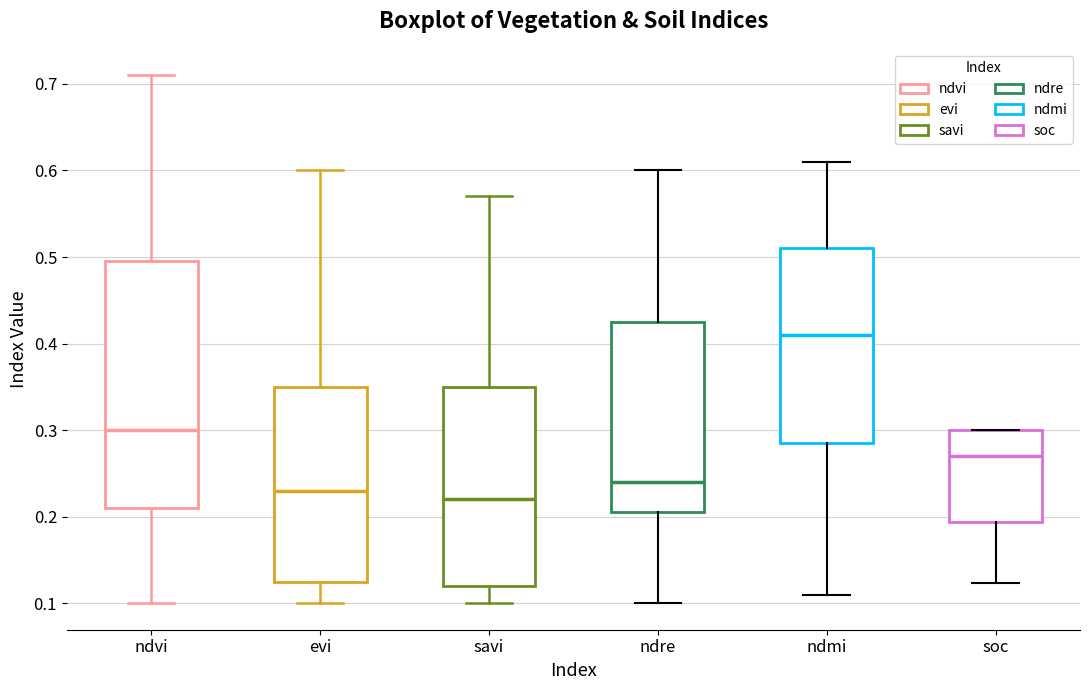

Reading left to right, read every box against the y-axis: the position of its median line, the range the box covers, and the ends of its whiskers. The values are not printed on the chart, so give them approximately, as read against the axis.

ndvi: median 0.30, box 0.21 to 0.50, whiskers 0.10 to 0.71
evi: median 0.23, box 0.13 to 0.35, whiskers 0.10 to 0.60
savi: median 0.22, box 0.12 to 0.35, whiskers 0.10 to 0.57
ndre: median 0.24, box 0.21 to 0.43, whiskers 0.10 to 0.60
ndmi: median 0.41, box 0.29 to 0.51, whiskers 0.11 to 0.61
soc: median 0.27, box 0.19 to 0.30, whiskers 0.12 to 0.30